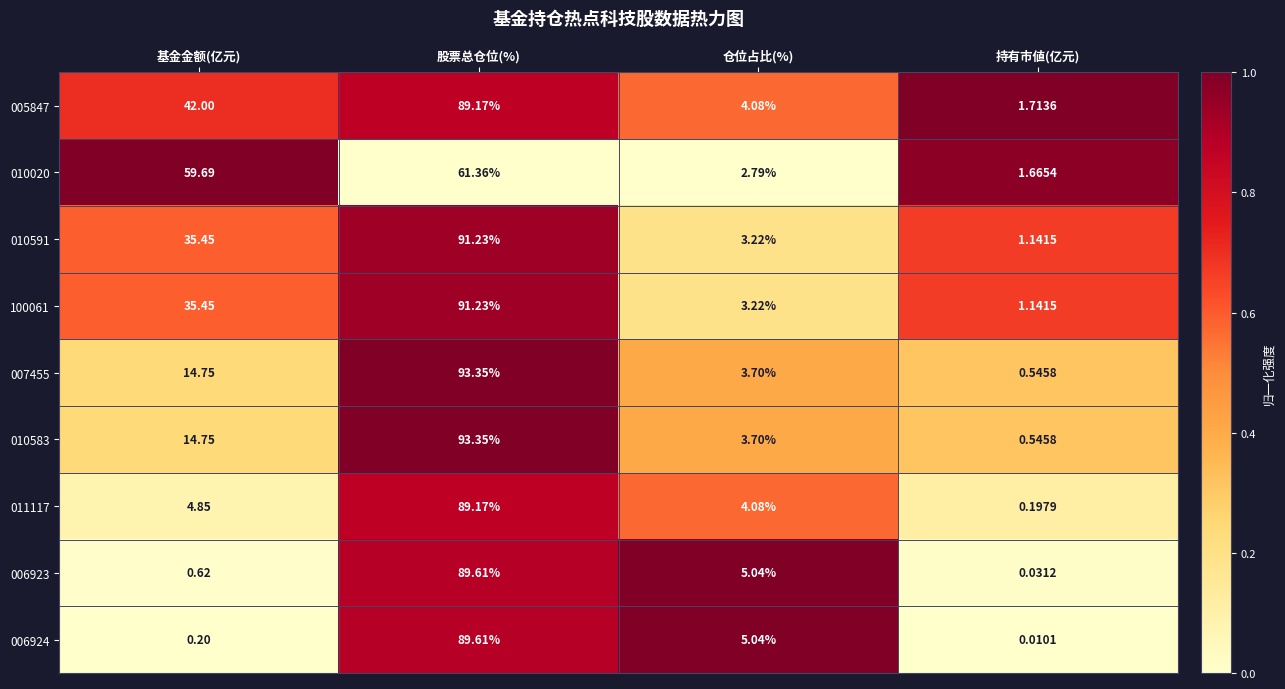

List the labels in order of 010020 value, smallest first.

持有市値(亿元), 仓位占比(%), 基金金额(亿元), 股票总仓位(%)